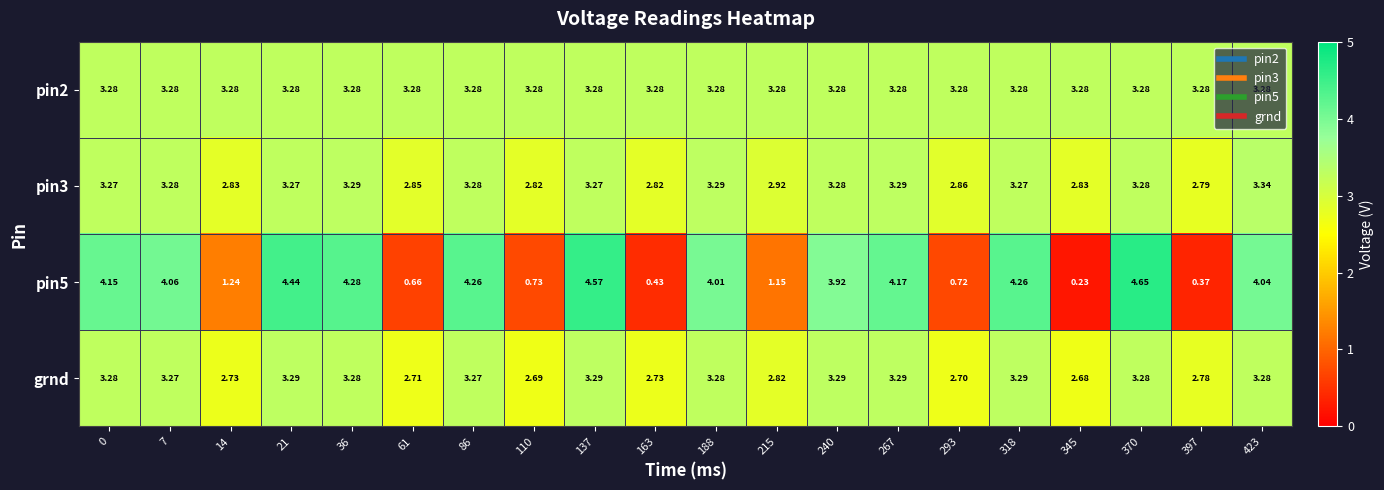

Is the value of pin3 at 110 greater than the value of grnd at 21?

No